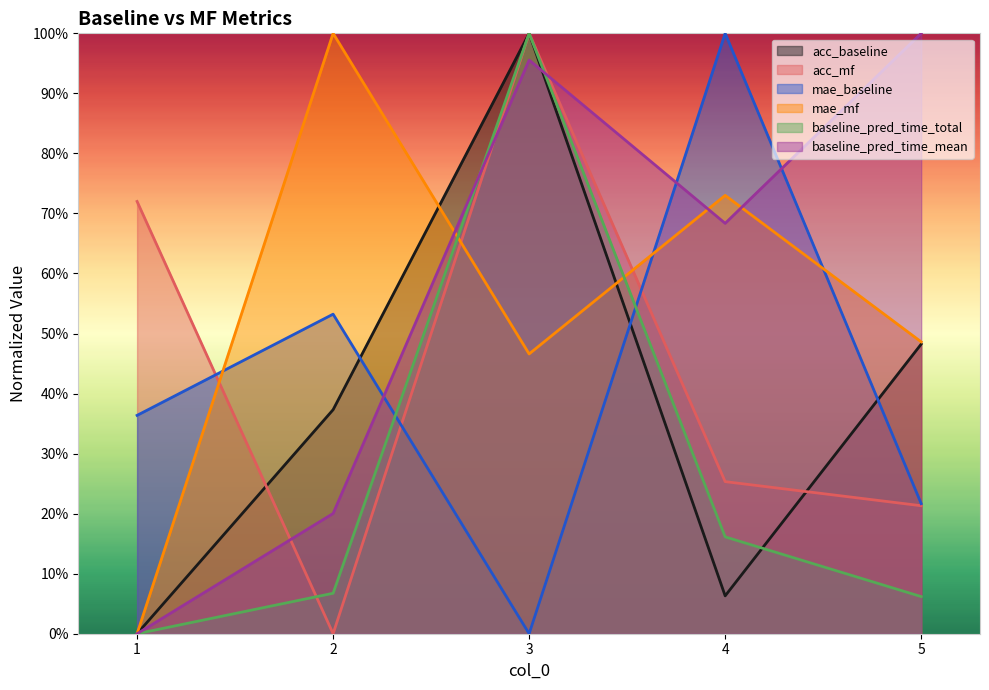

Which series has the largest total across all categories?

baseline_pred_time_mean